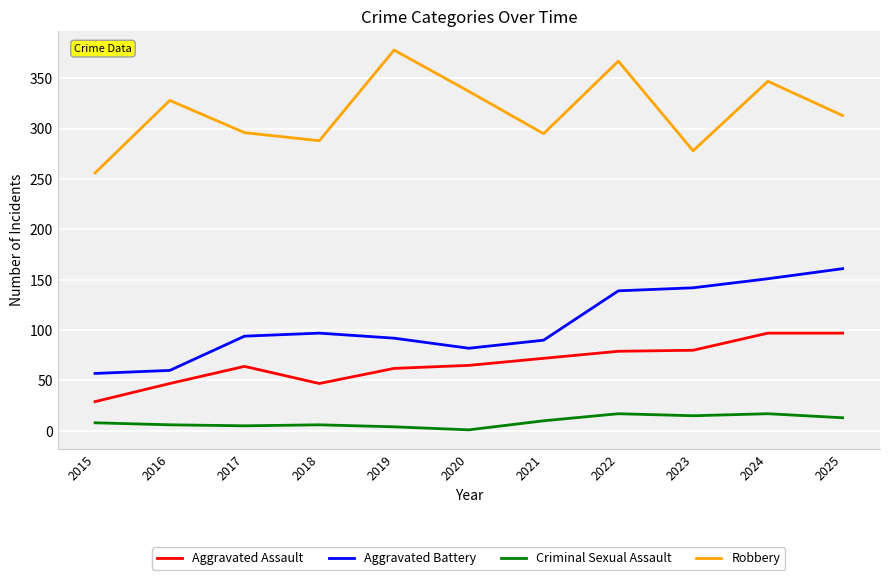

What is the lowest value of the Aggravated Assault series?

29